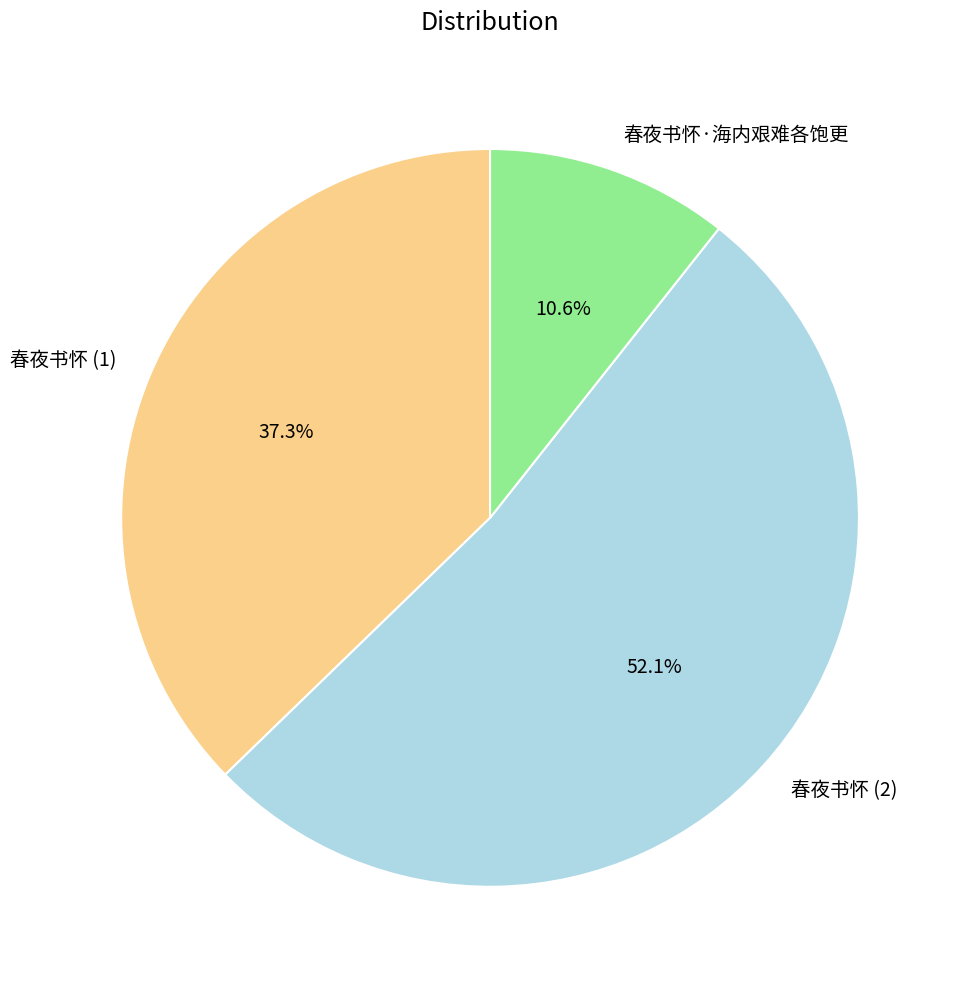

Which slice is the smallest?

春夜书怀·海内艰难各饱更